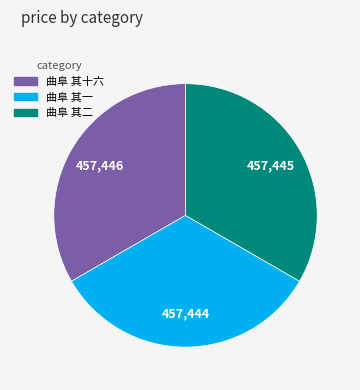

Combined, do 曲阜 其二 and 曲阜 其十六 account for over 50%?

Yes